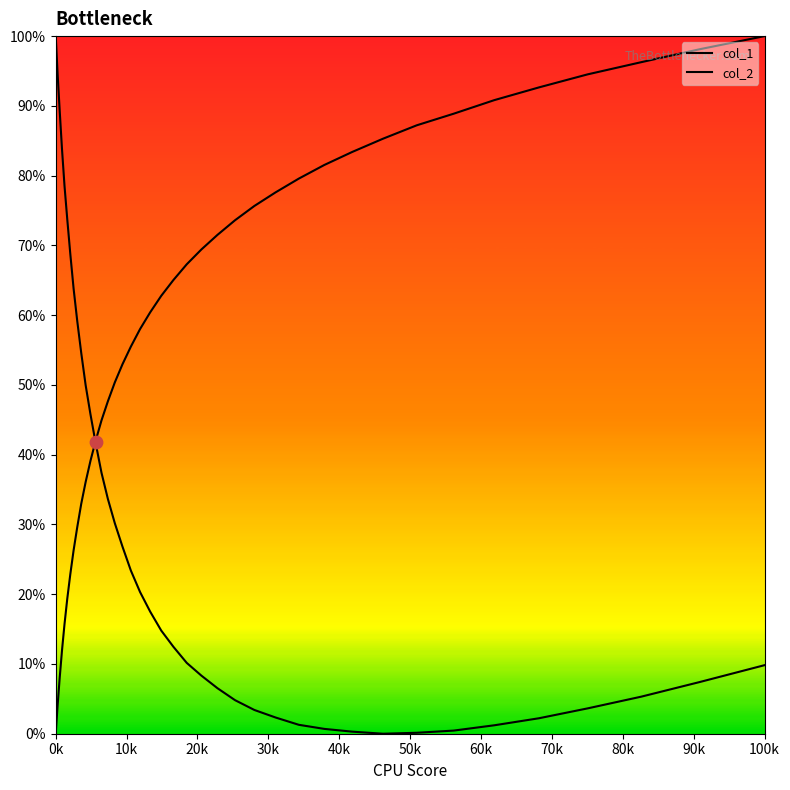

Which series has the largest total across all categories?

col_1